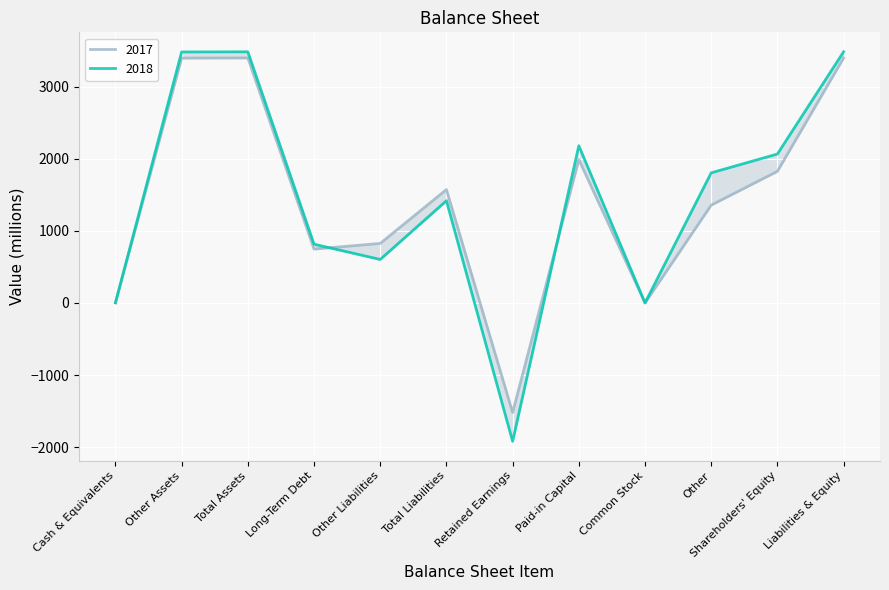

At how many categories does at least one series exceed 290?

9